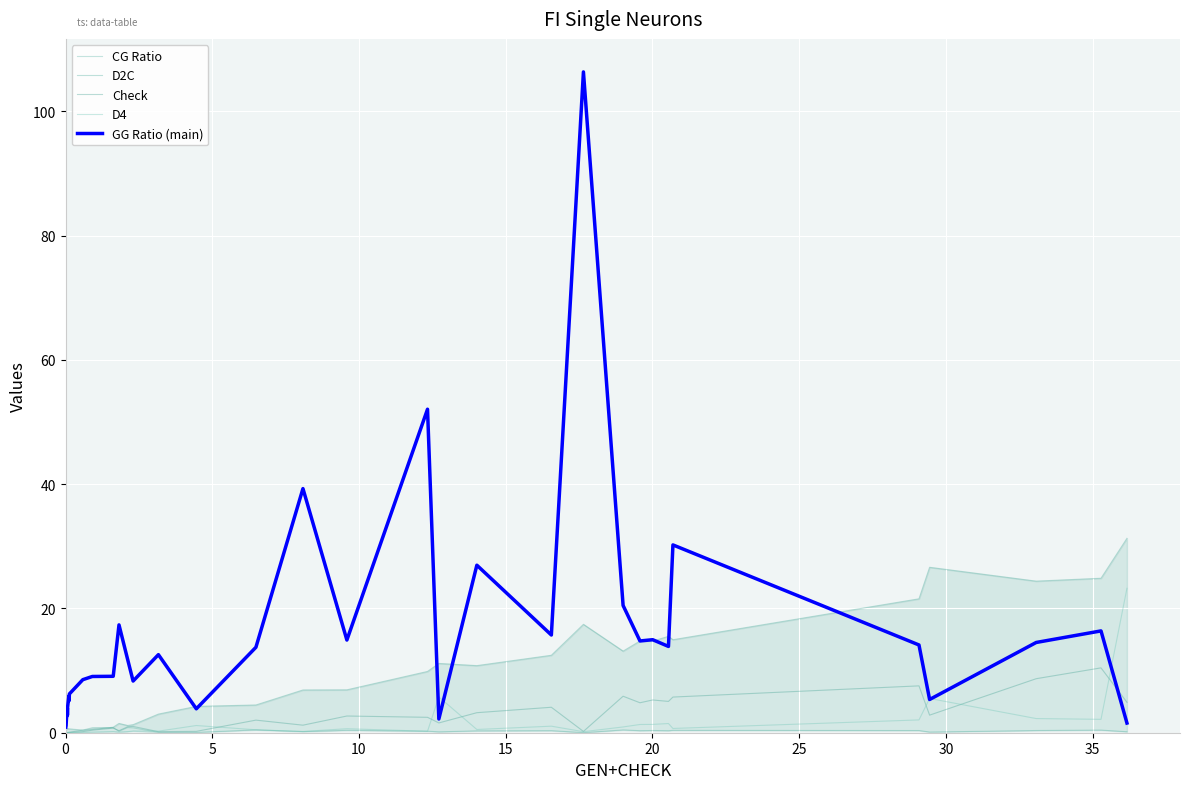

In Check, how many points are lower than both neighbors (excluding endpoints)?

9